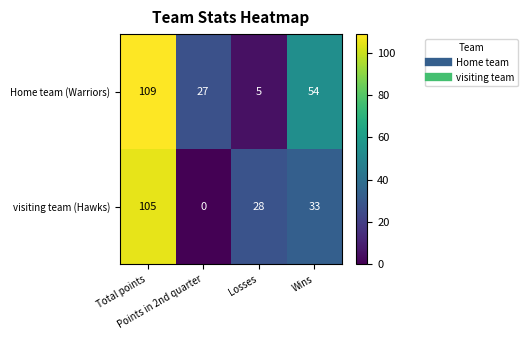

What is the difference between the second highest and minimum values in the visiting team (Hawks) series?

33